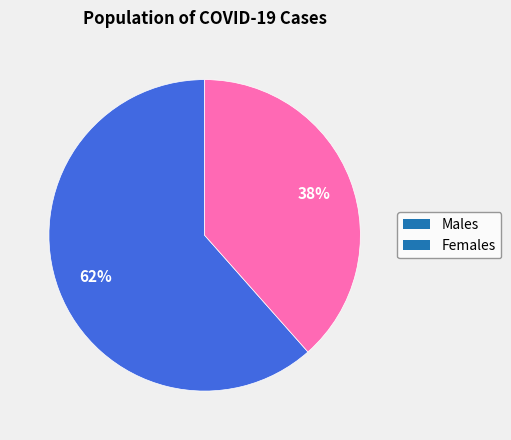

Count the number of slices in the pie.

2